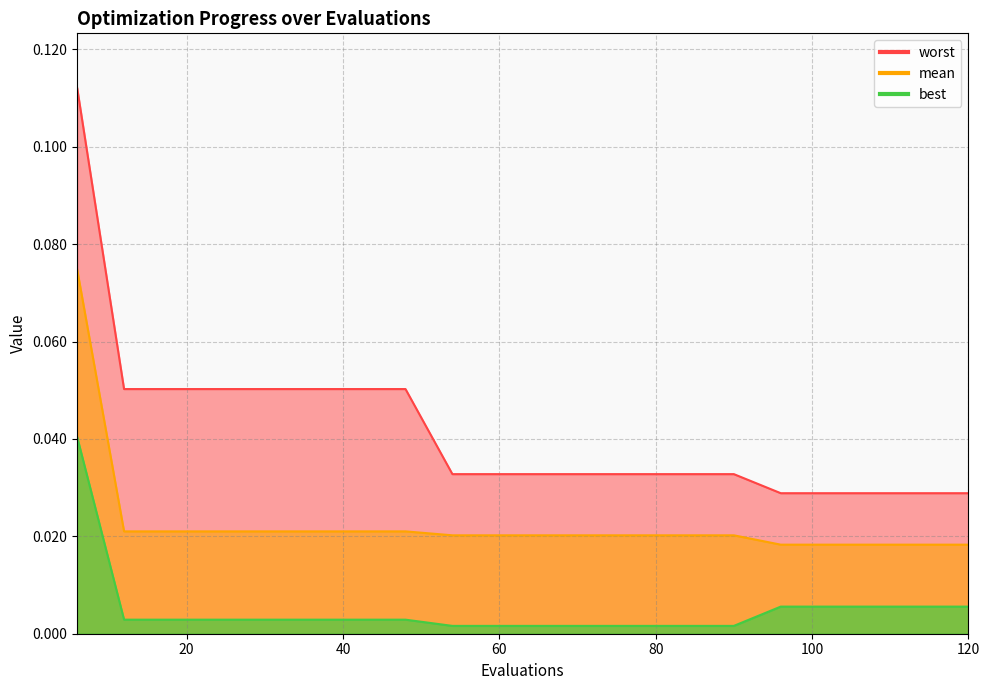

At 24, list the series in order from smallest to largest.

best, mean, worst